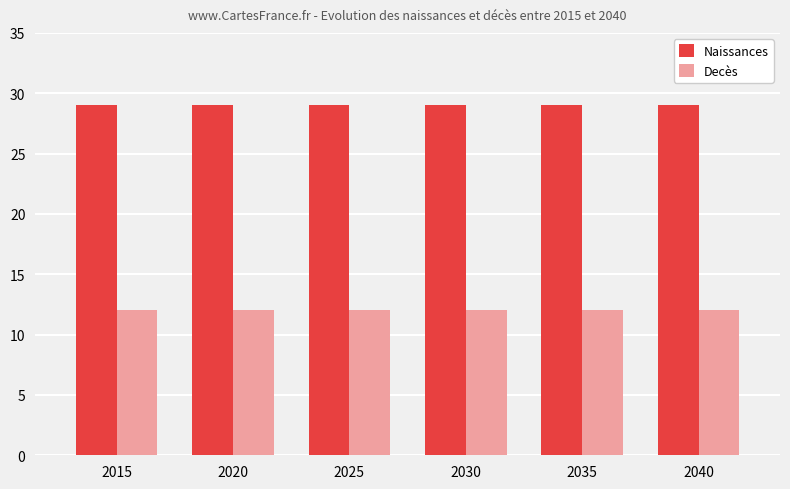

At how many categories does at least one series exceed 18?

6